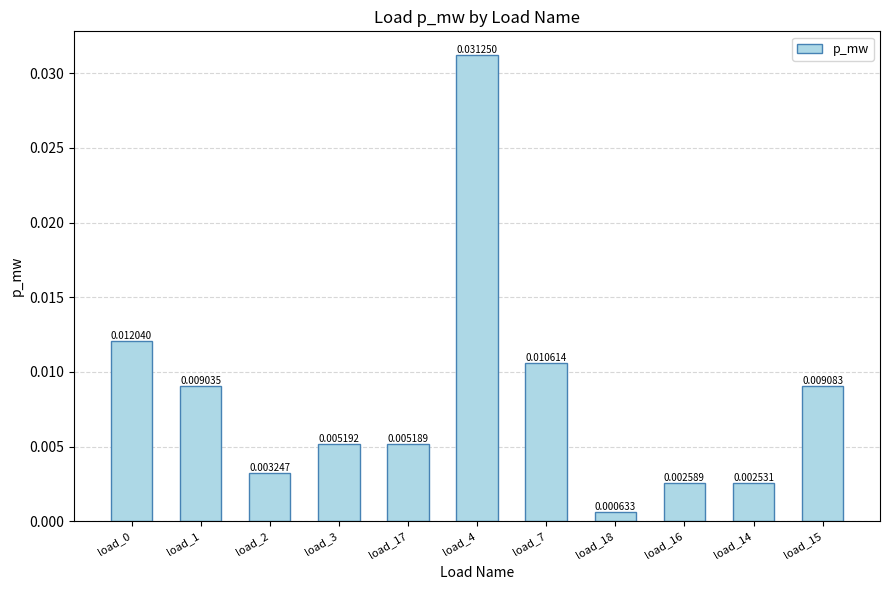

What is the label of the 5th bar from the left?

load_17